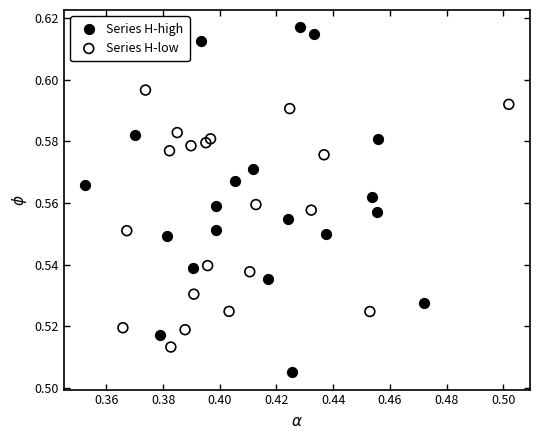

Which series reaches the maximum Y coordinate?

Series H-high